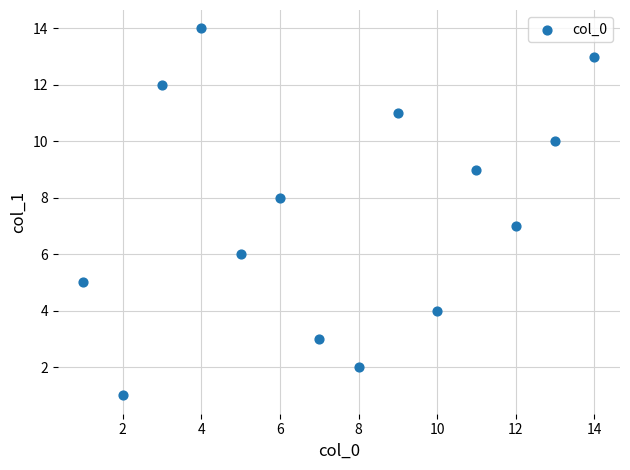

What is the range of X values (max minus min)?

13